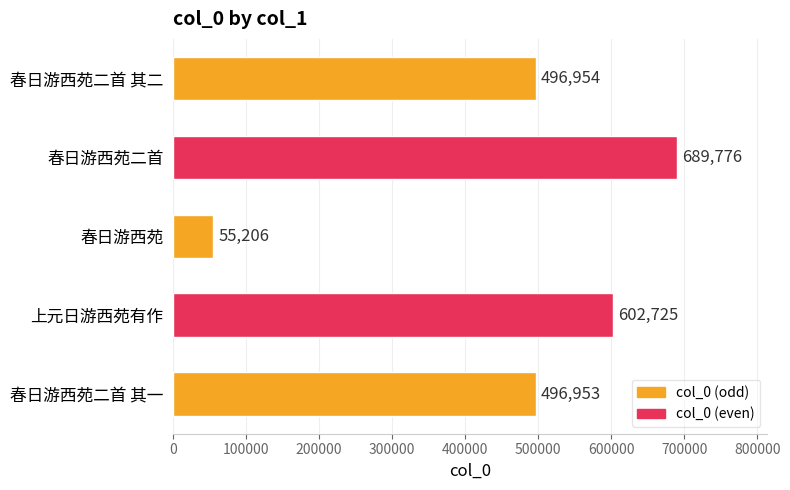

The chart shows a value of 496953 at 春日游西苑二首 其一. True or false?

True